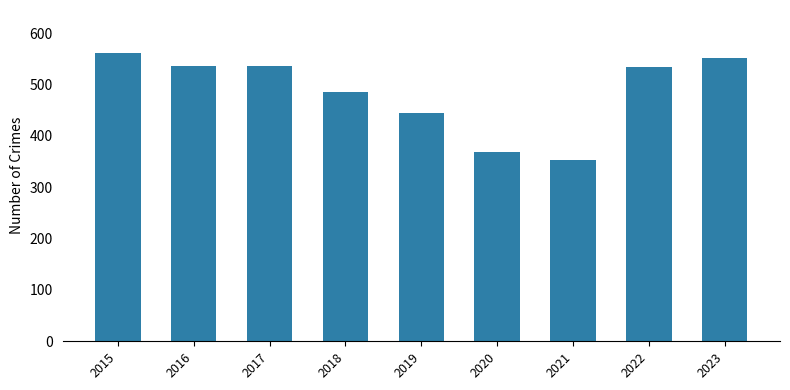

How many values are below 534?

4